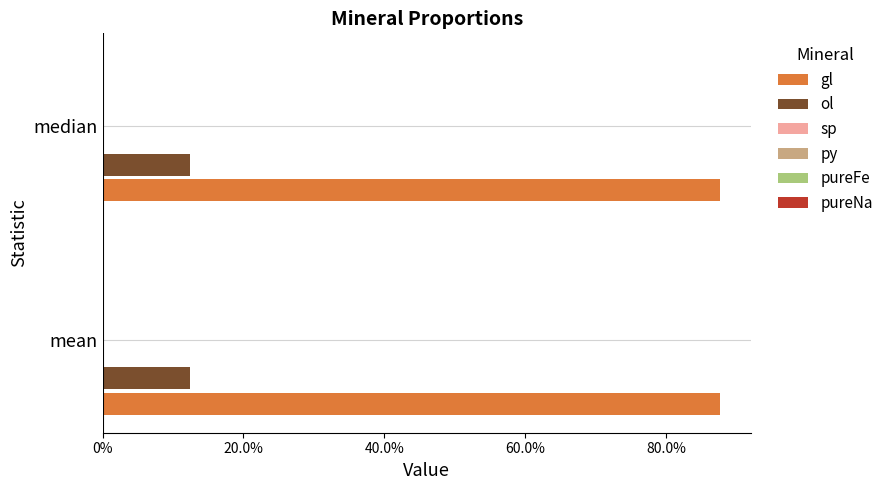

Which label corresponds to the smallest value in the chart?

mean